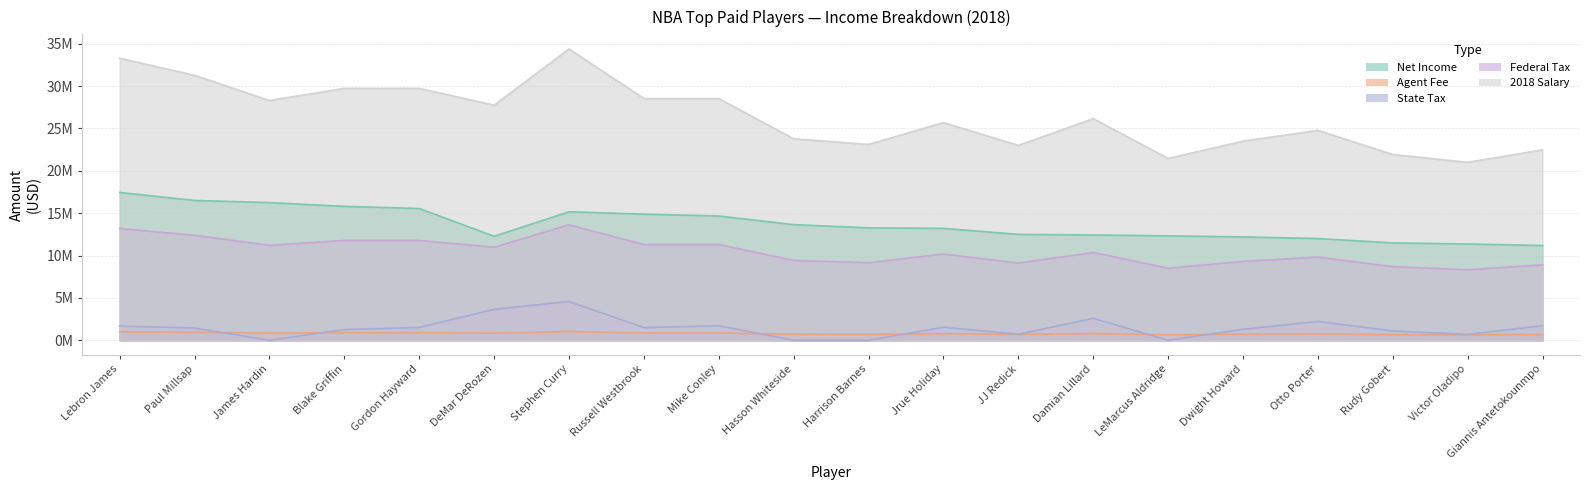

What position from the right is Lebron James?

20